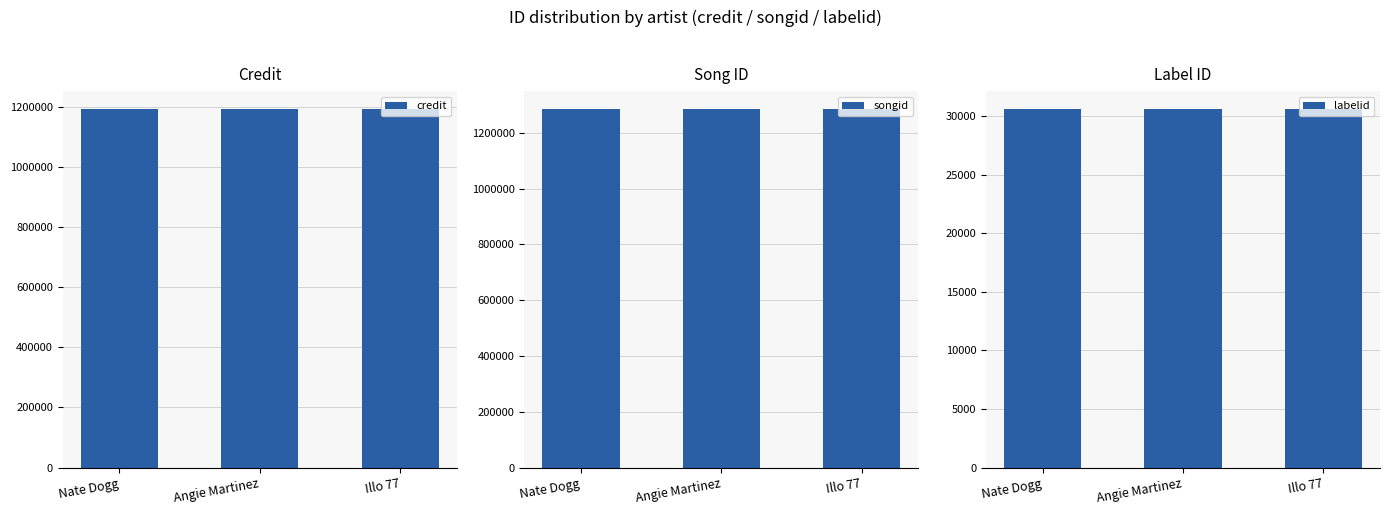

What is the label of the 1st bar from the left?

Nate Dogg